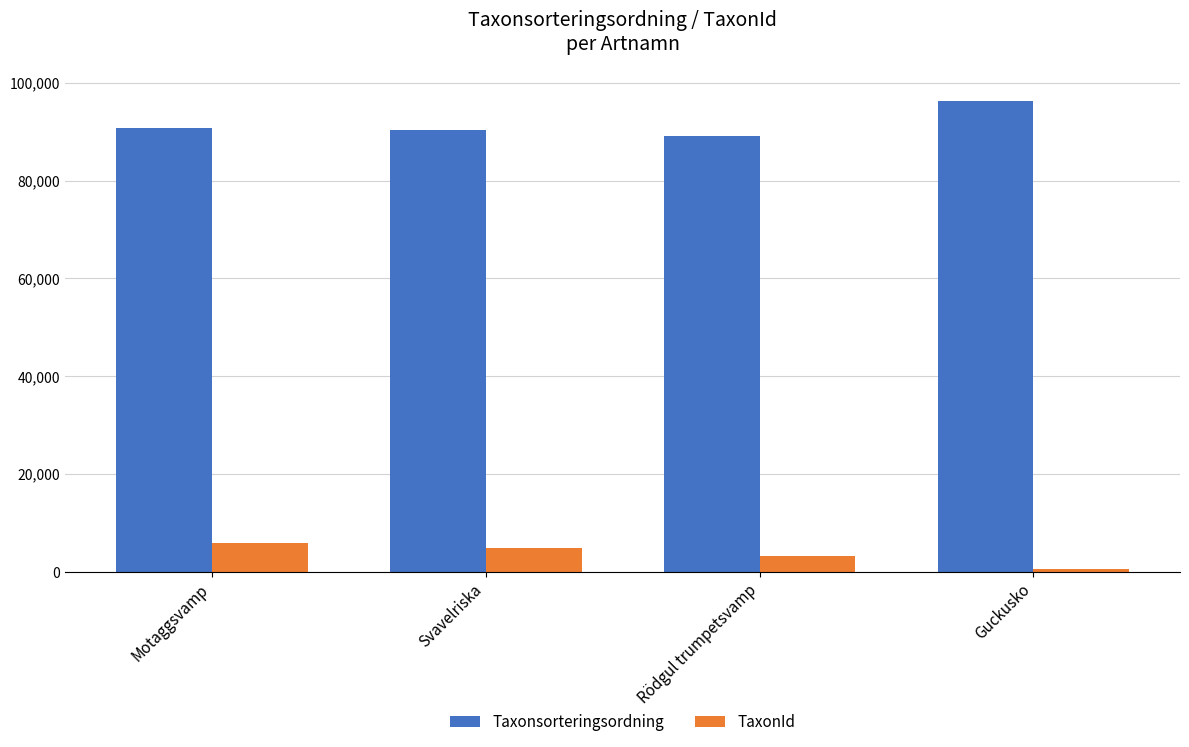

What is the greatest value displayed?

96239